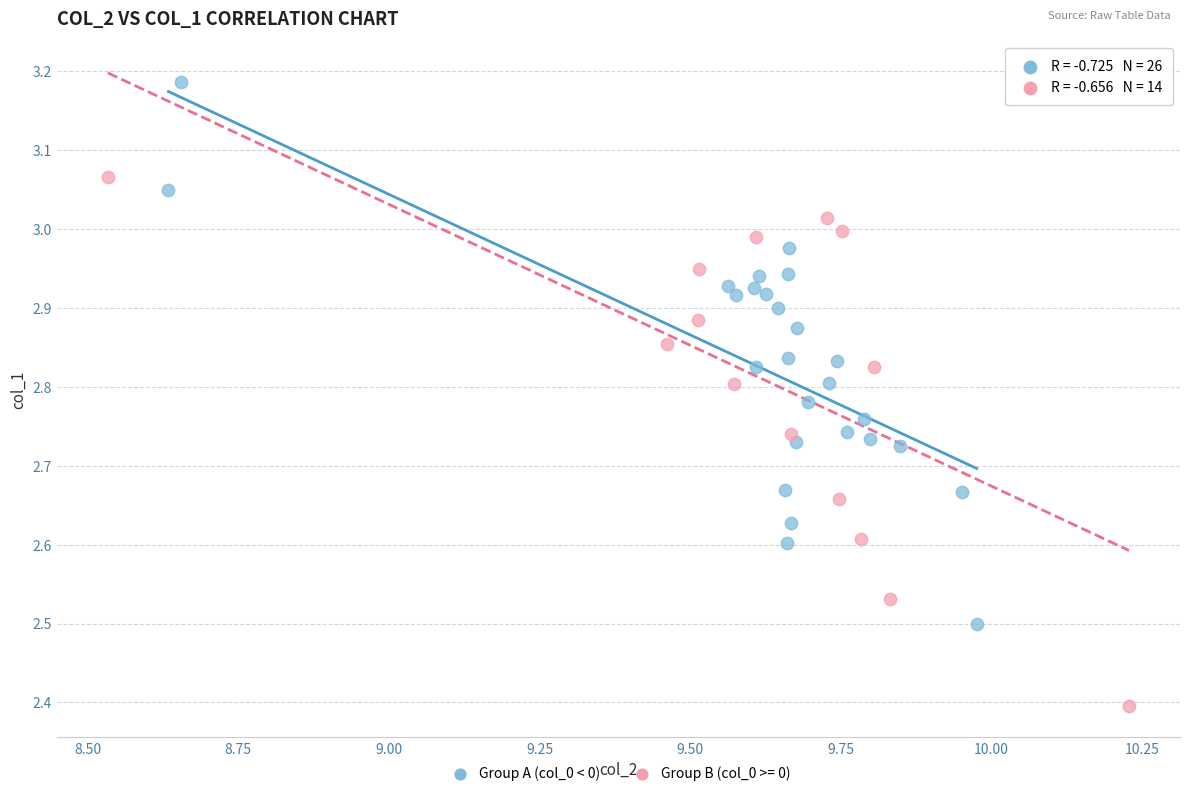

Which series reaches the maximum Y coordinate?

Group A (col_0 < 0)